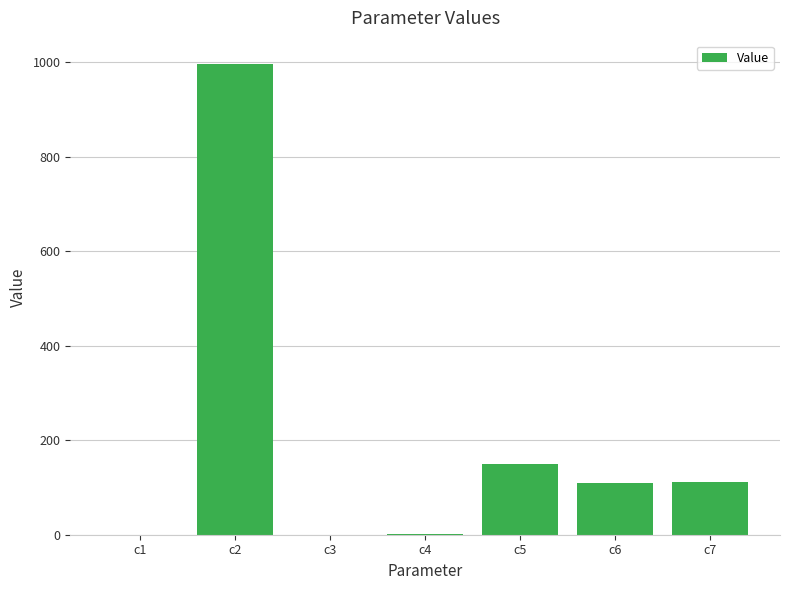

What is the sum of all values?

1368.9